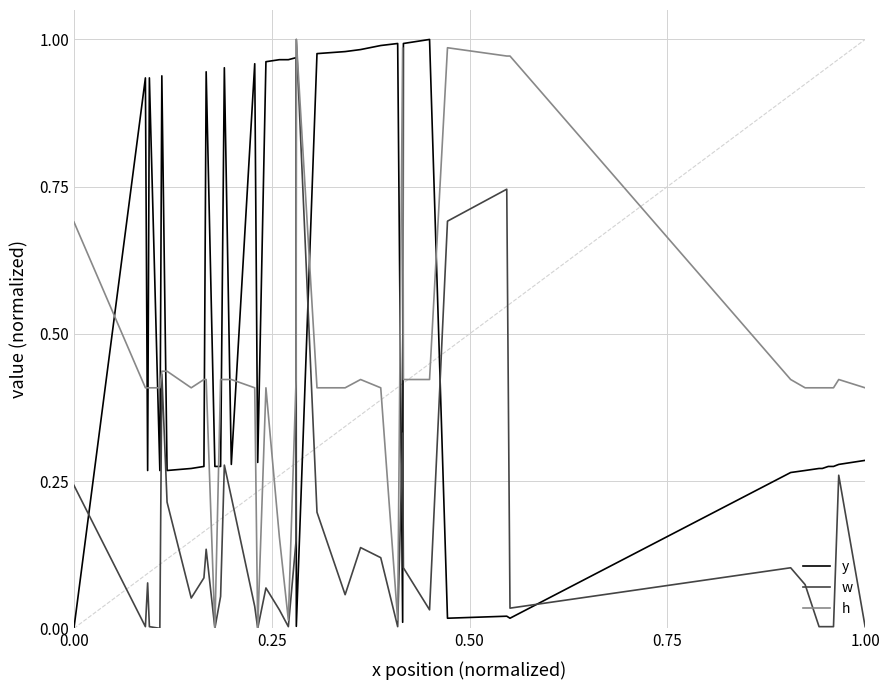

How many intersections are there between h and y?

16